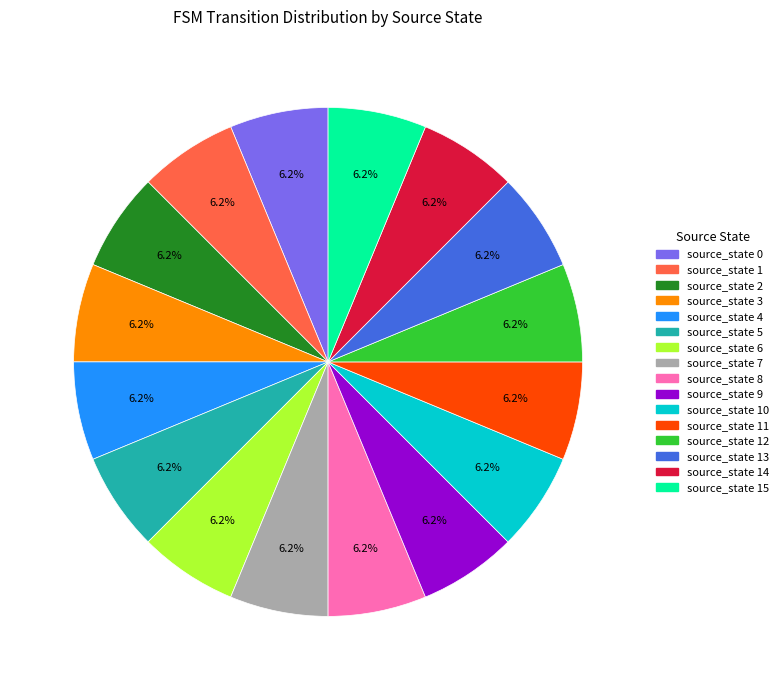

What is the total percentage of source_state 0 and source_state 2?

12.5%